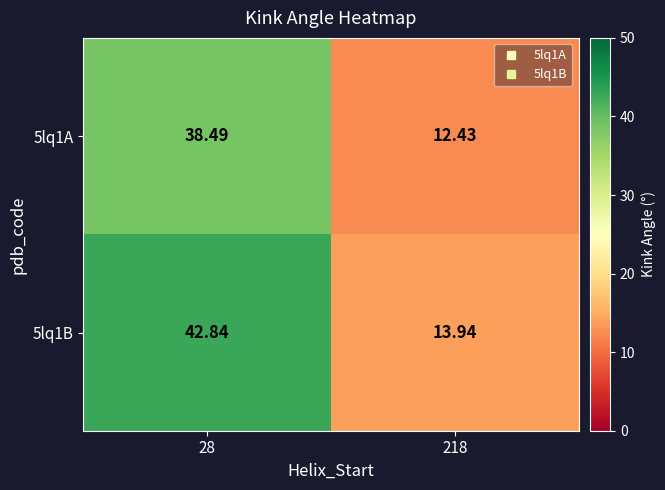

Is the value of 5lq1A at 28 greater than the value of 5lq1B at 218?

Yes